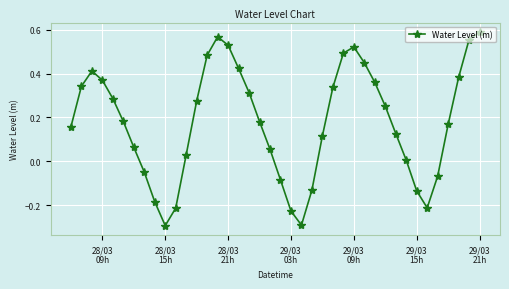

Is this an area chart (filled region under the line)?

No